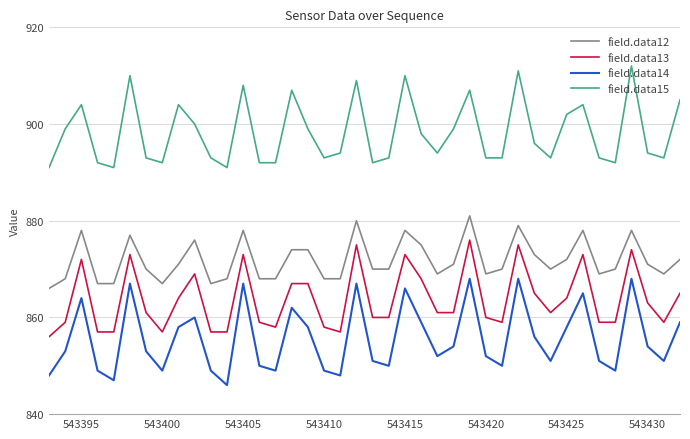

True or false: field.data14 and field.data13 intersect in this chart.

False